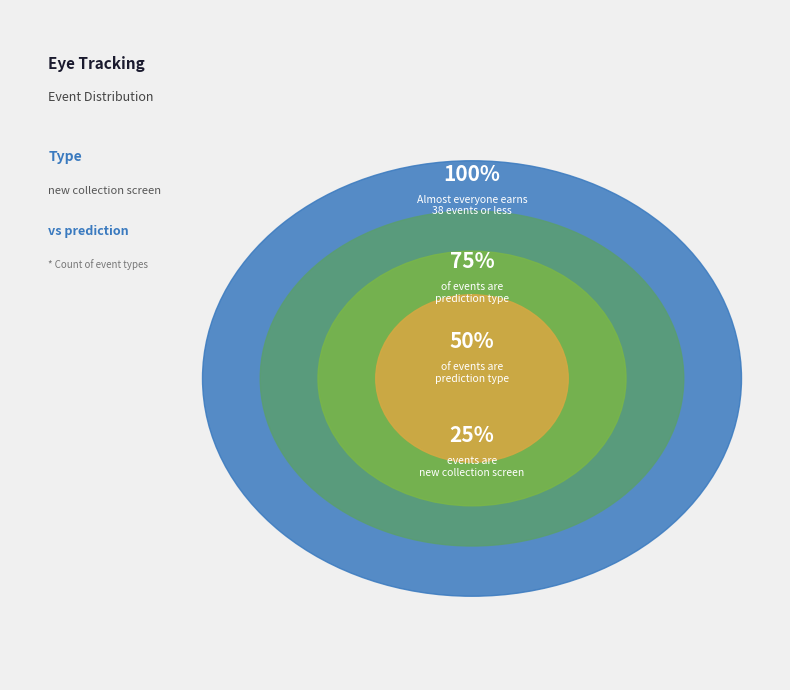

Is it true that new collection screen is 1% of the pie?

False